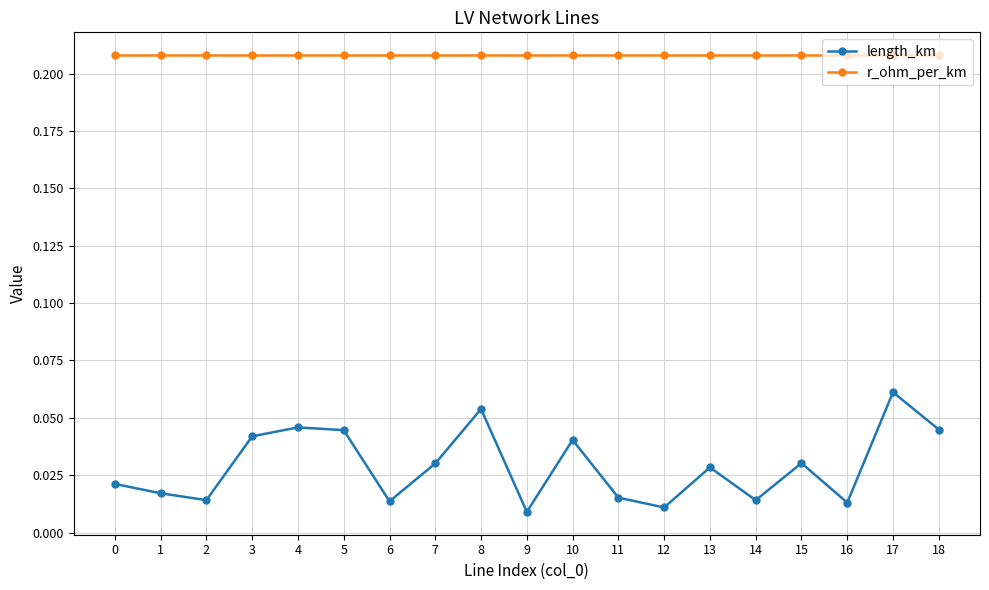

Is it true that r_ohm_per_km equals 0.1 at 3?

False